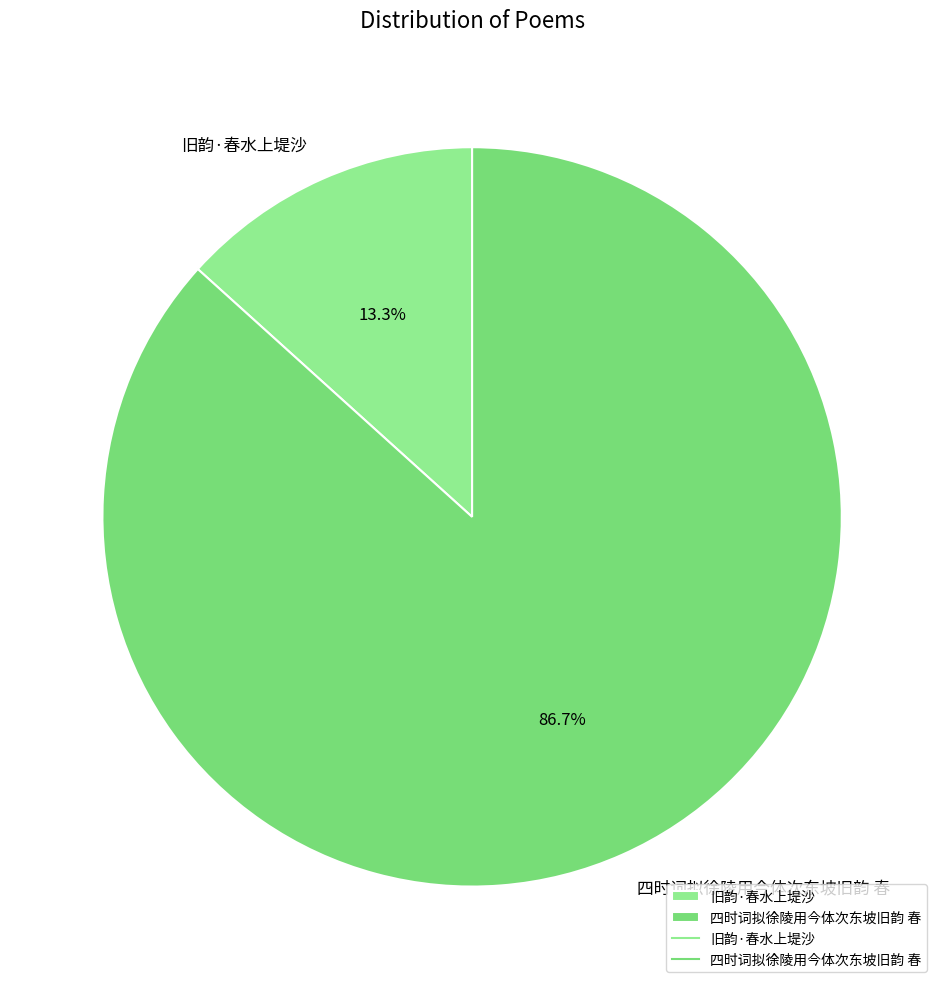

To the nearest percent, what is the combined percentage of 旧韵·春水上堤沙 and 四时词拟徐陵用今体次东坡旧韵 春?

100%